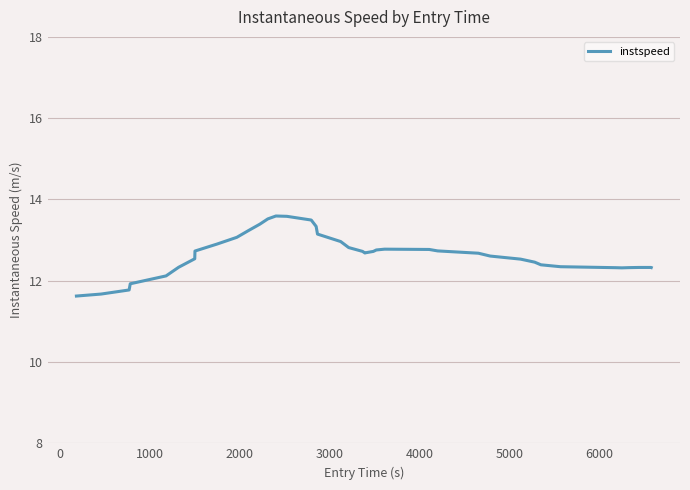

What is the maximum value shown in the chart?

13.6